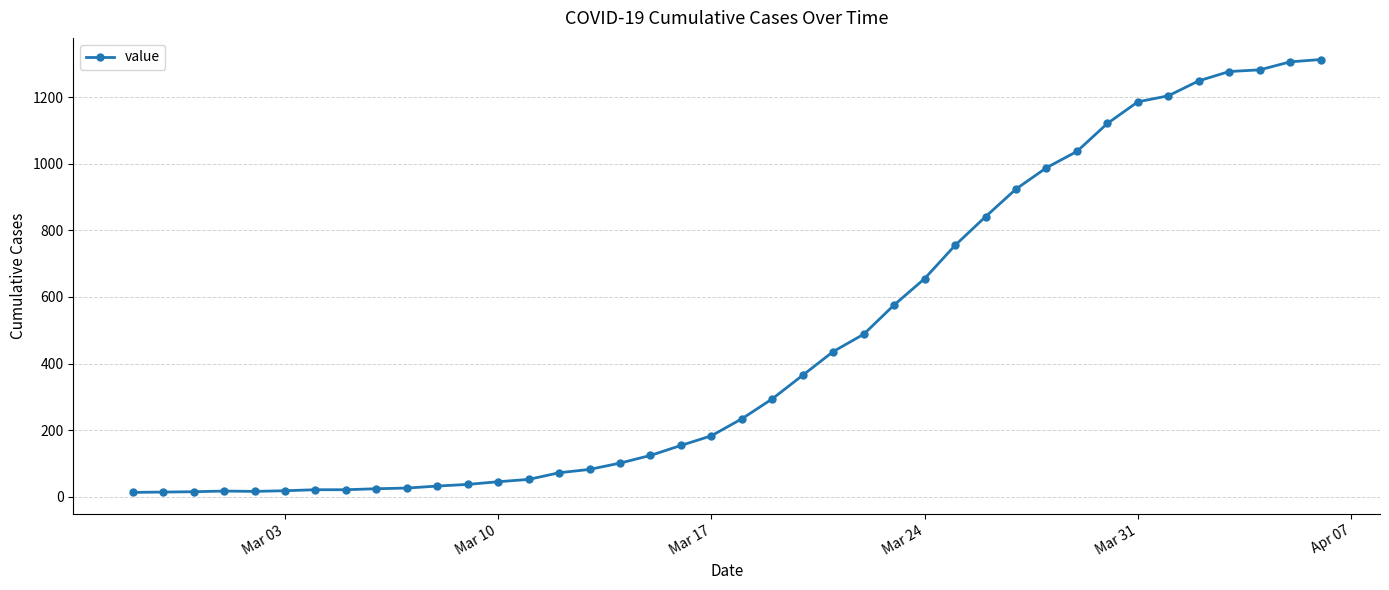

What is the average value?

465